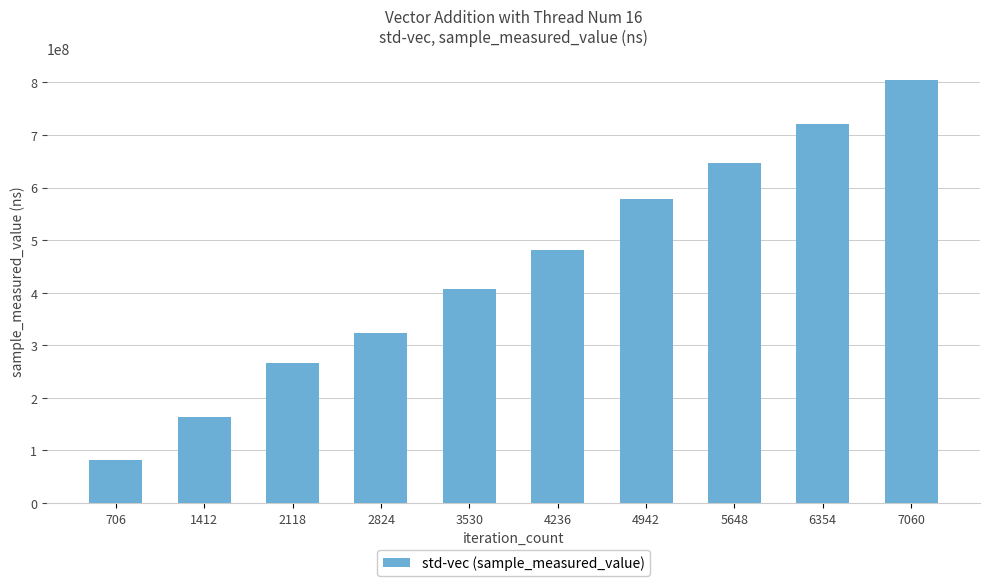

The chart shows a value of 324095543 at 2824. True or false?

True